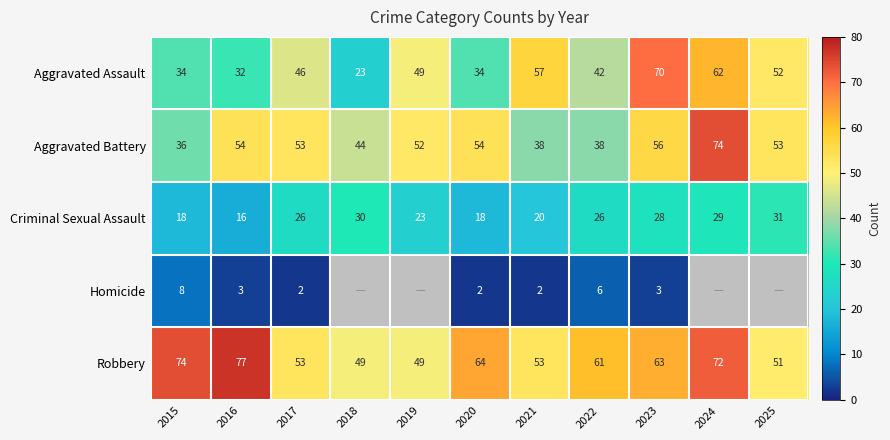

At which label is Criminal Sexual Assault closest to 23?

2019